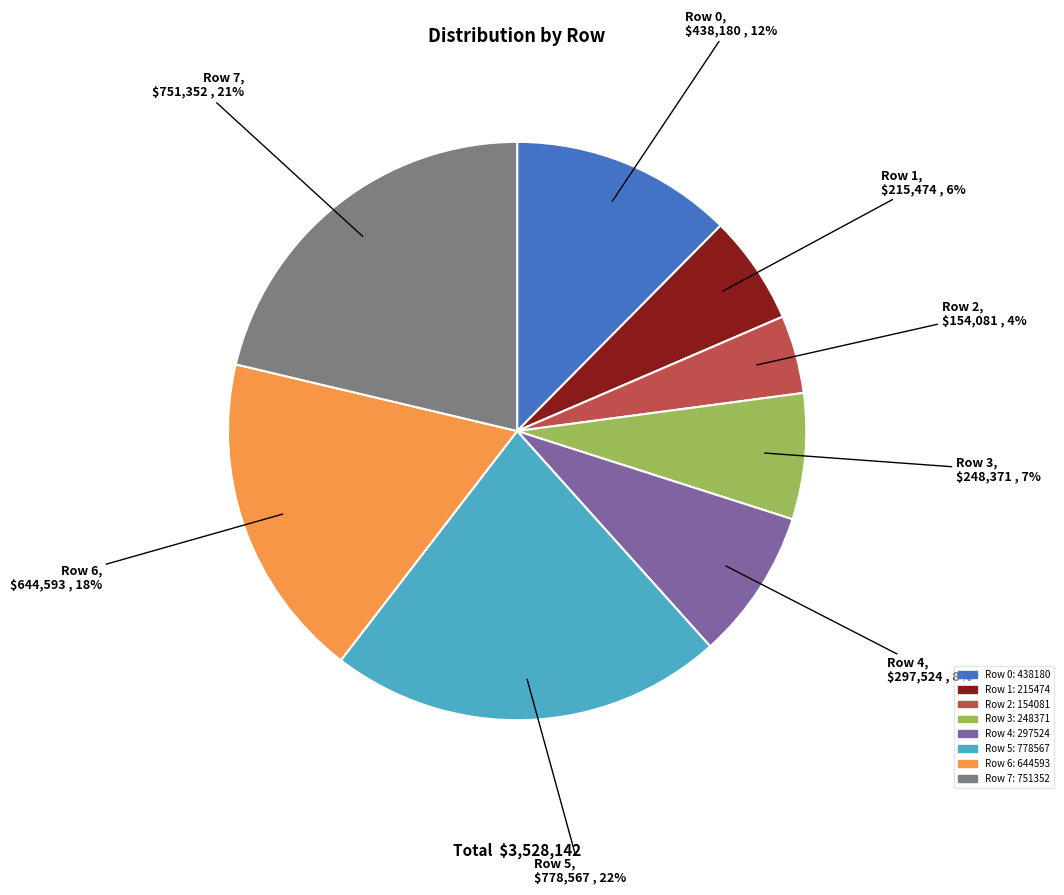

To the nearest percent, what is the average slice percentage?

12%